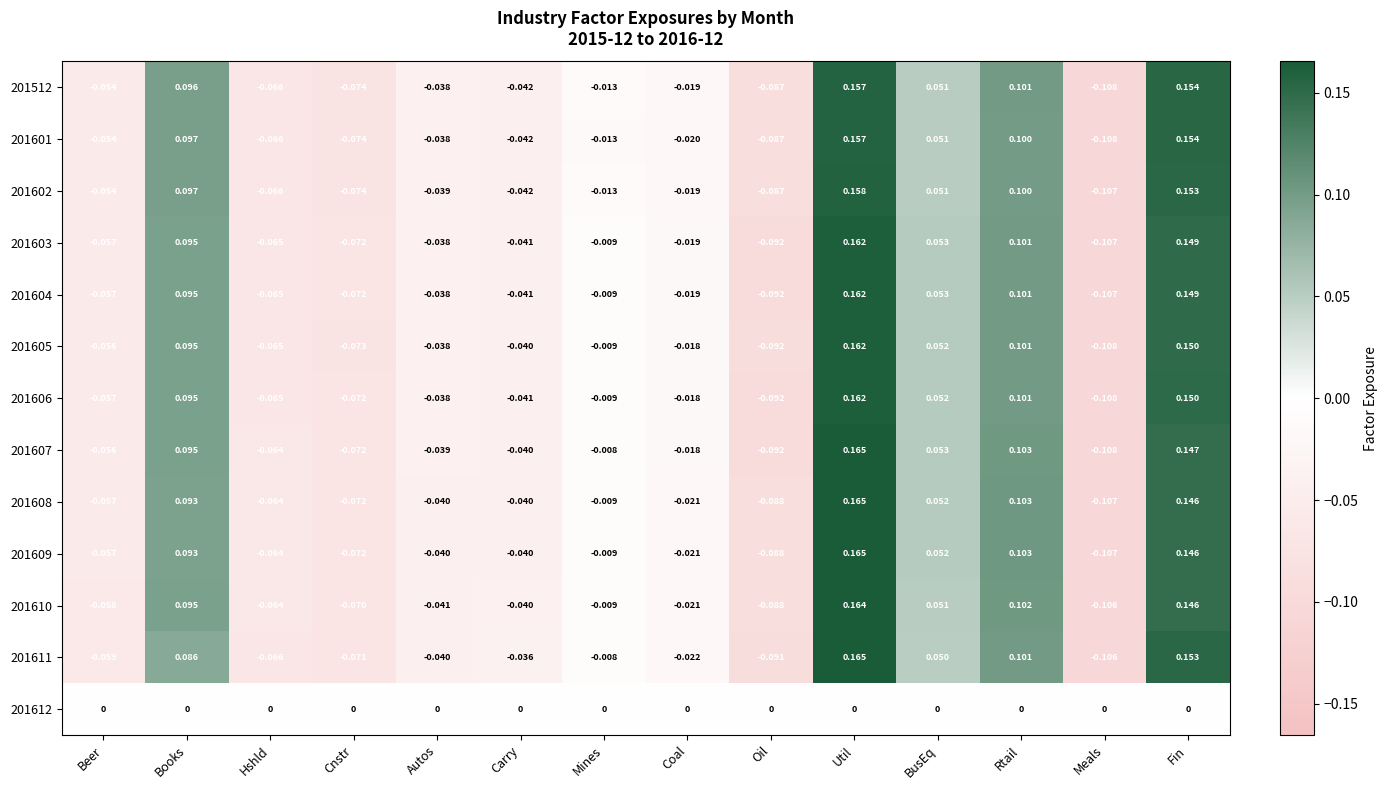

Which label corresponds to the smallest value in the chart?

Meals